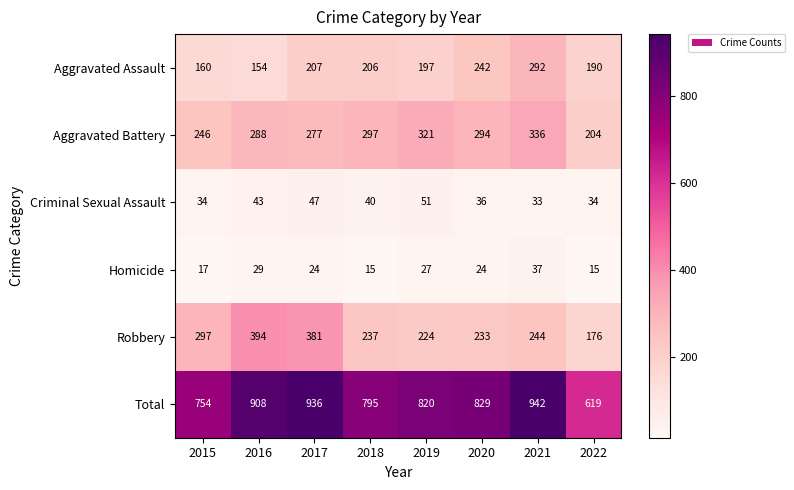

How many distinct data groups are displayed?

6